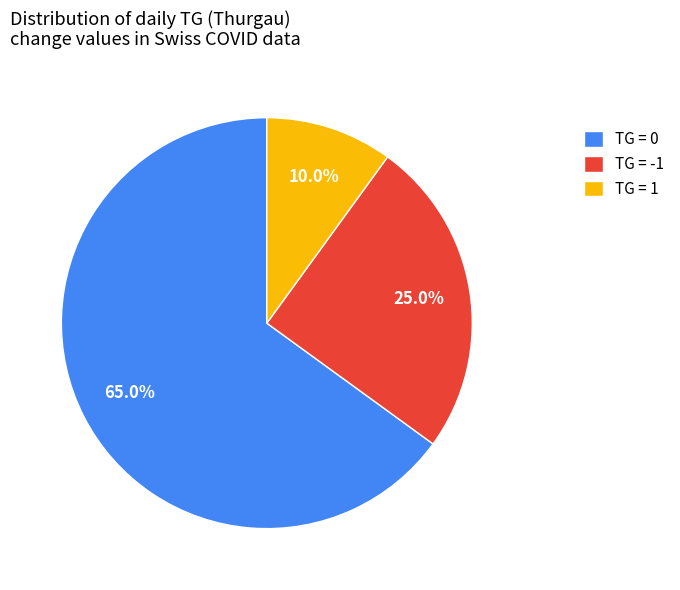

How many segments does this pie chart have?

3